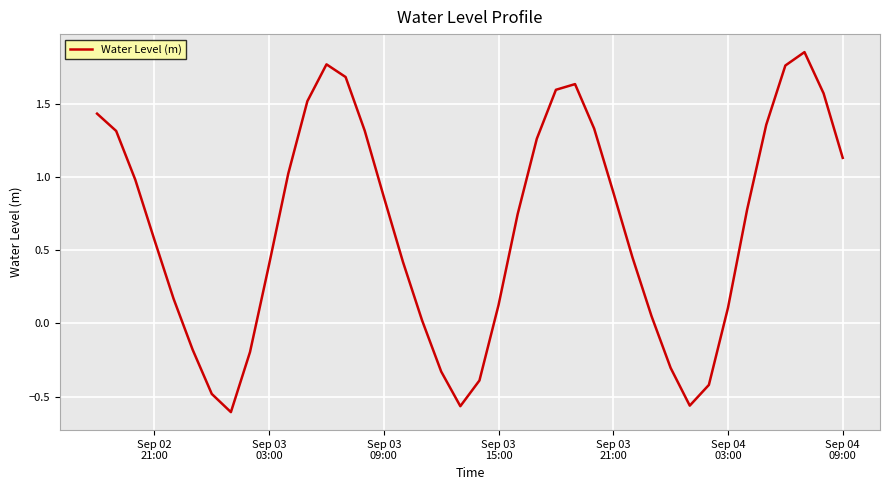

How many negative values are there?

10